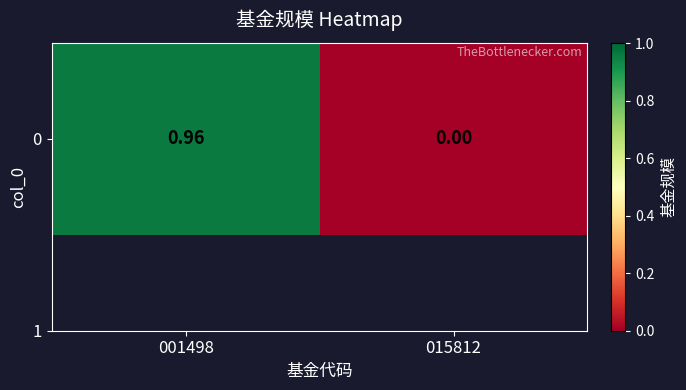

Reading right to left, list all the values displayed in this chart.

015812=0.0	001498=1.0